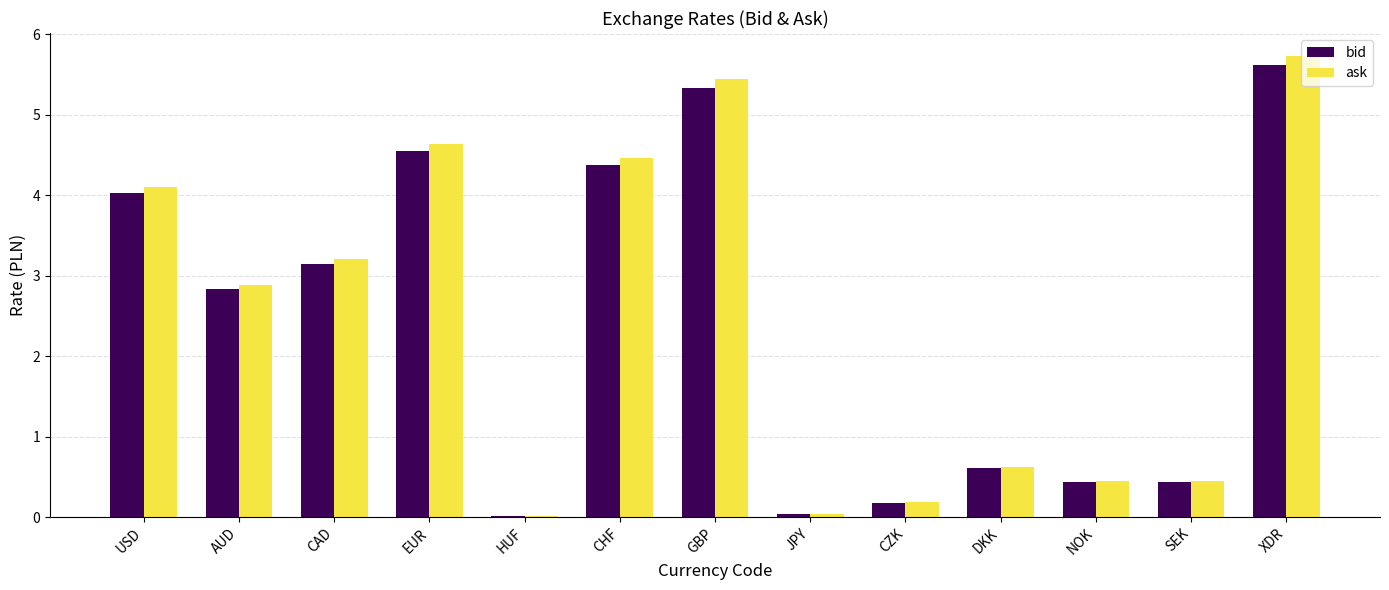

What is the total value across all series at EUR?

9.2